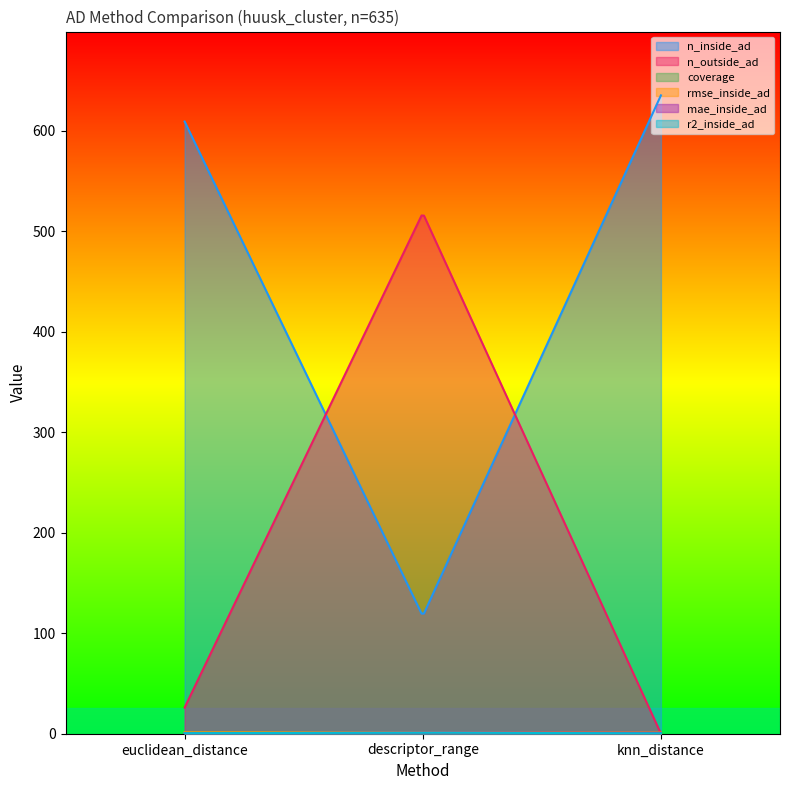

The value of r2_inside_ad at knn_distance is 0.6. True or false?

False